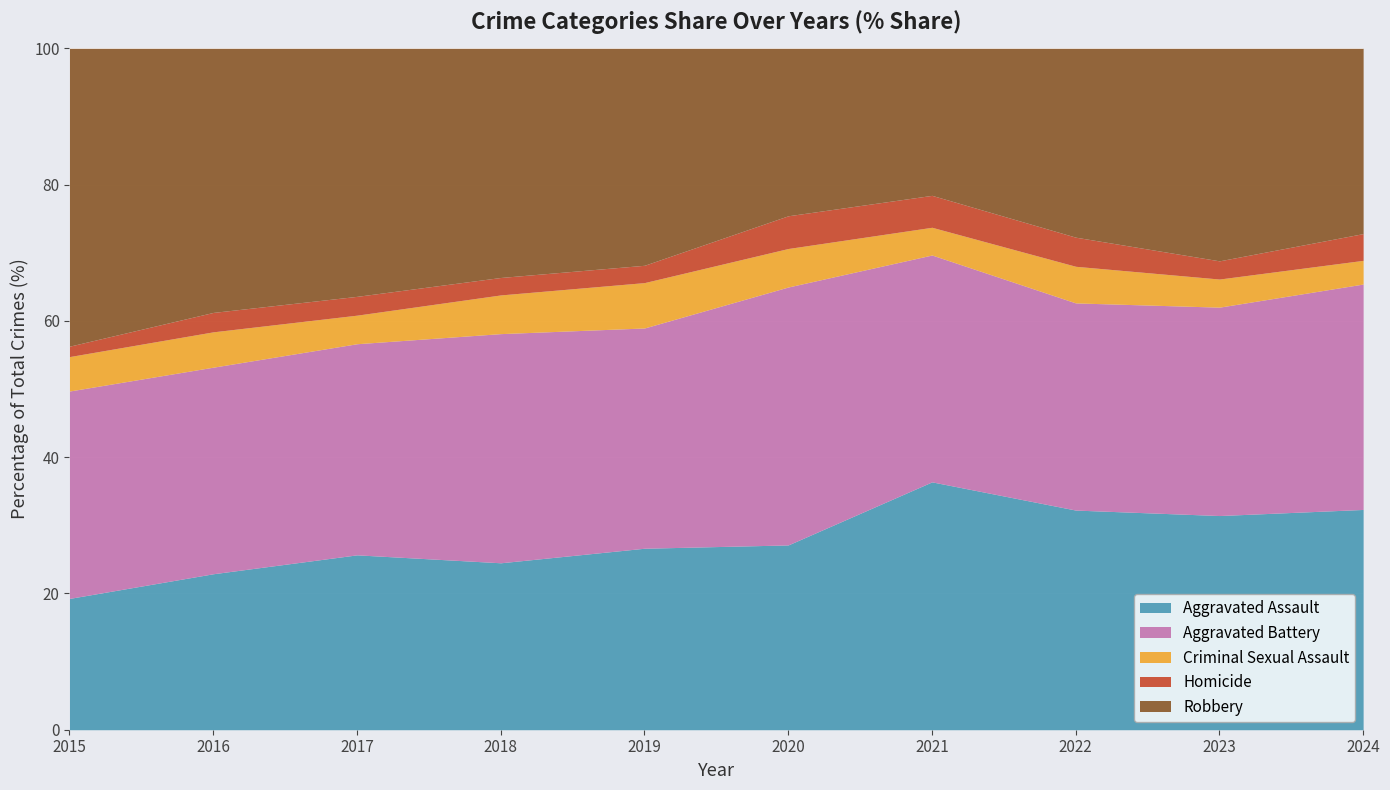

At which label does Homicide reach its peak?

2021